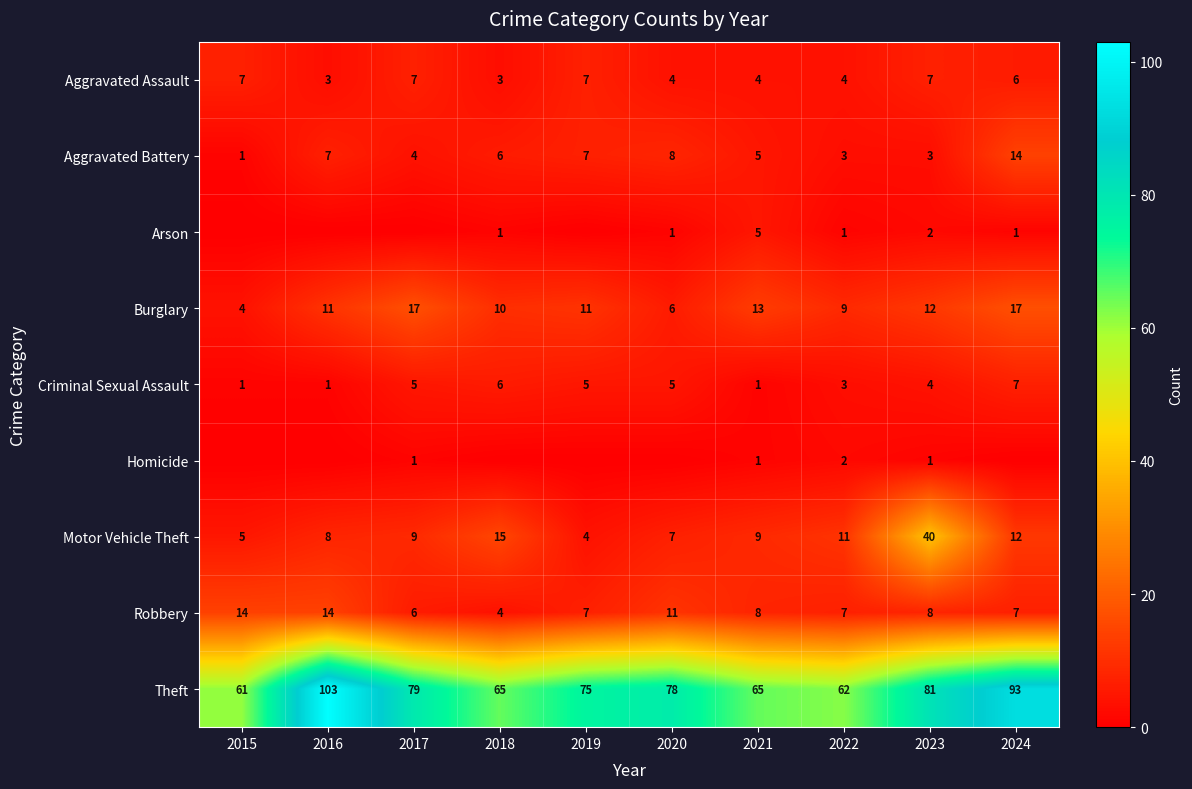

What is the spread (max minus min) of values at 2022?

61